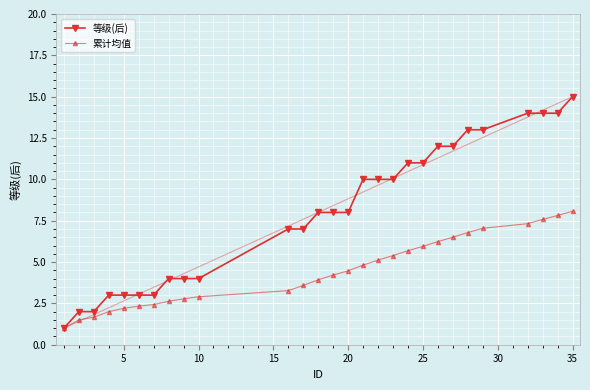

What is the highest value of the 等级(后) series?

15.0